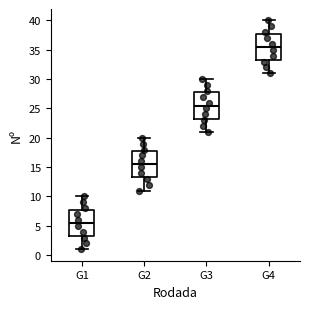

Reading left to right, transcribe this box plot: for each box, give where its median line is, the range the box spans, and where its two whiskers end, as read against the y-axis. The values are not printed on the chart, so give them approximately, as read against the axis.

G1: median 5.5, box 3.5 to 8.0, whiskers 1.0 to 10.0
G2: median 15.5, box 13.5 to 18.0, whiskers 11.0 to 20.0
G3: median 25.5, box 23.5 to 28.0, whiskers 21.0 to 30.0
G4: median 35.5, box 33.5 to 38.0, whiskers 31.0 to 40.0